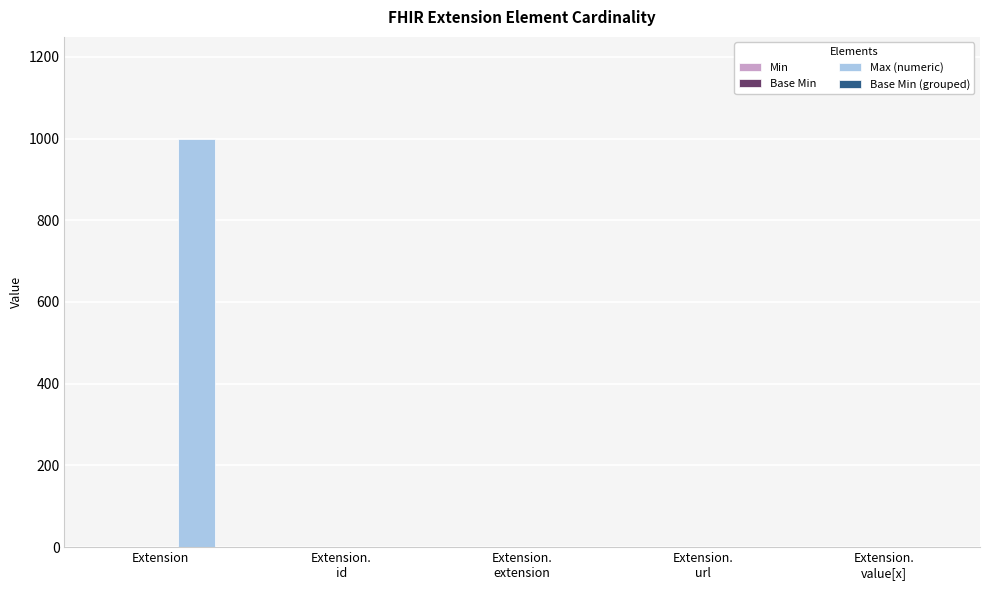

What is the sum of all Max (numeric) values?

1002